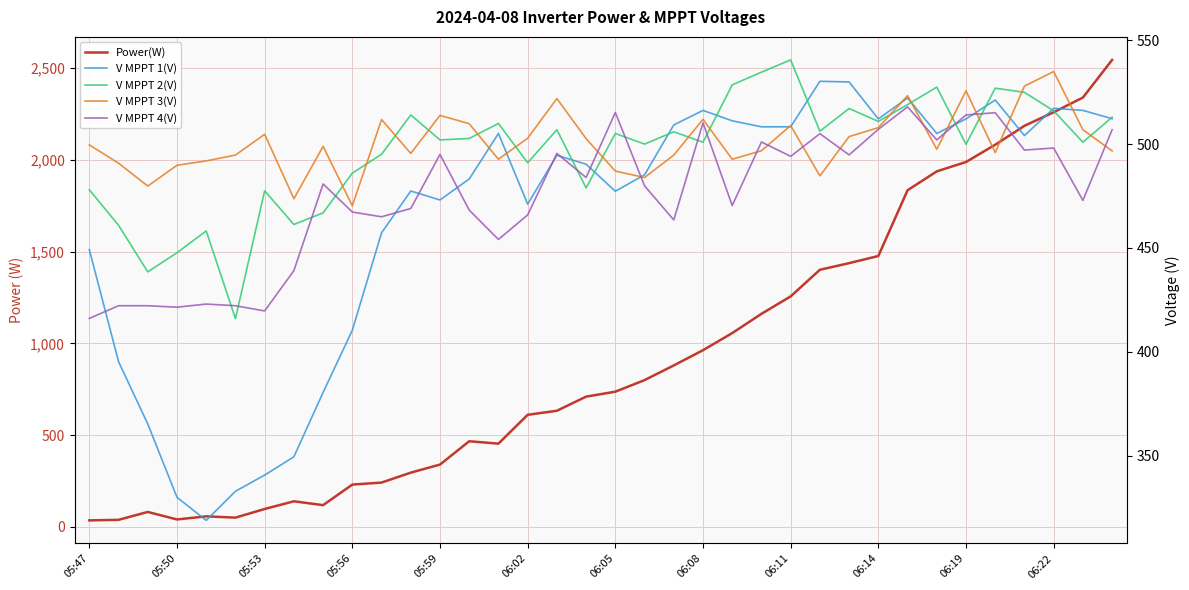

The value of V MPPT 1(V) at 28 is 522.2. True or false?

True